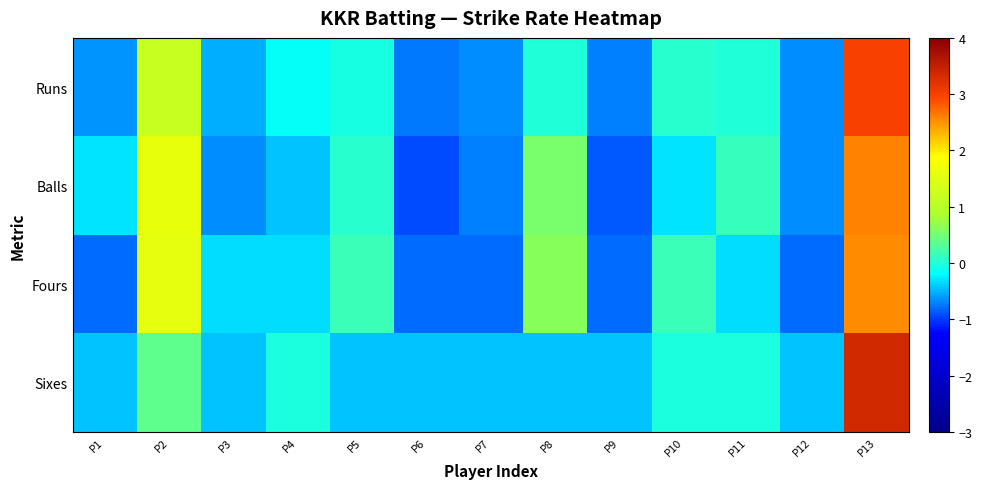

Rank the series by their maximum value, from lowest to highest.

Fours, Balls, Runs, Sixes